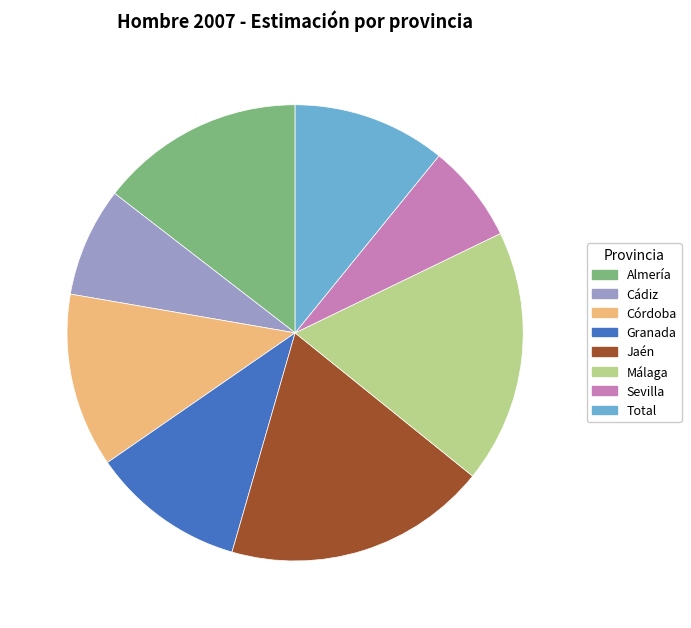

Do Total and Granada together represent more than half of the pie?

No